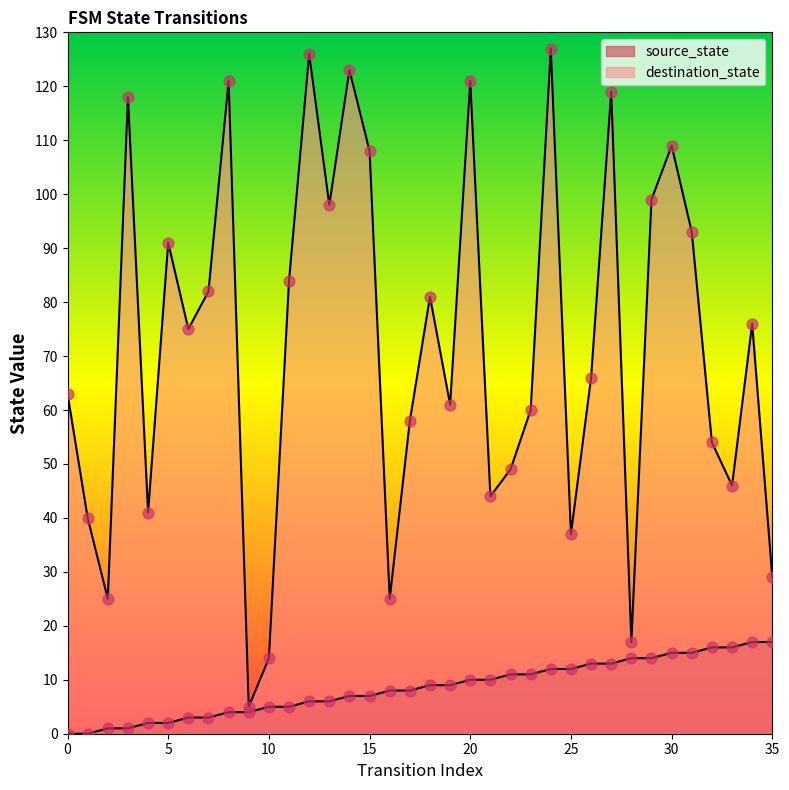

What are all the series names shown in the legend?

source_state, destination_state